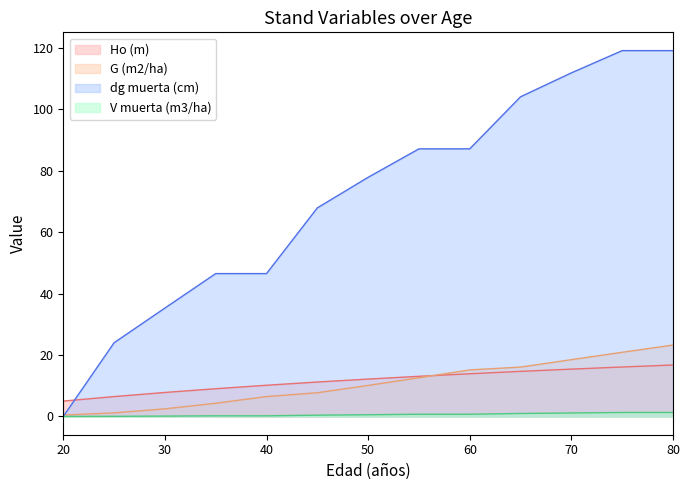

True or false: G (m2/ha) and V muerta (m3/ha) cross at least once.

False